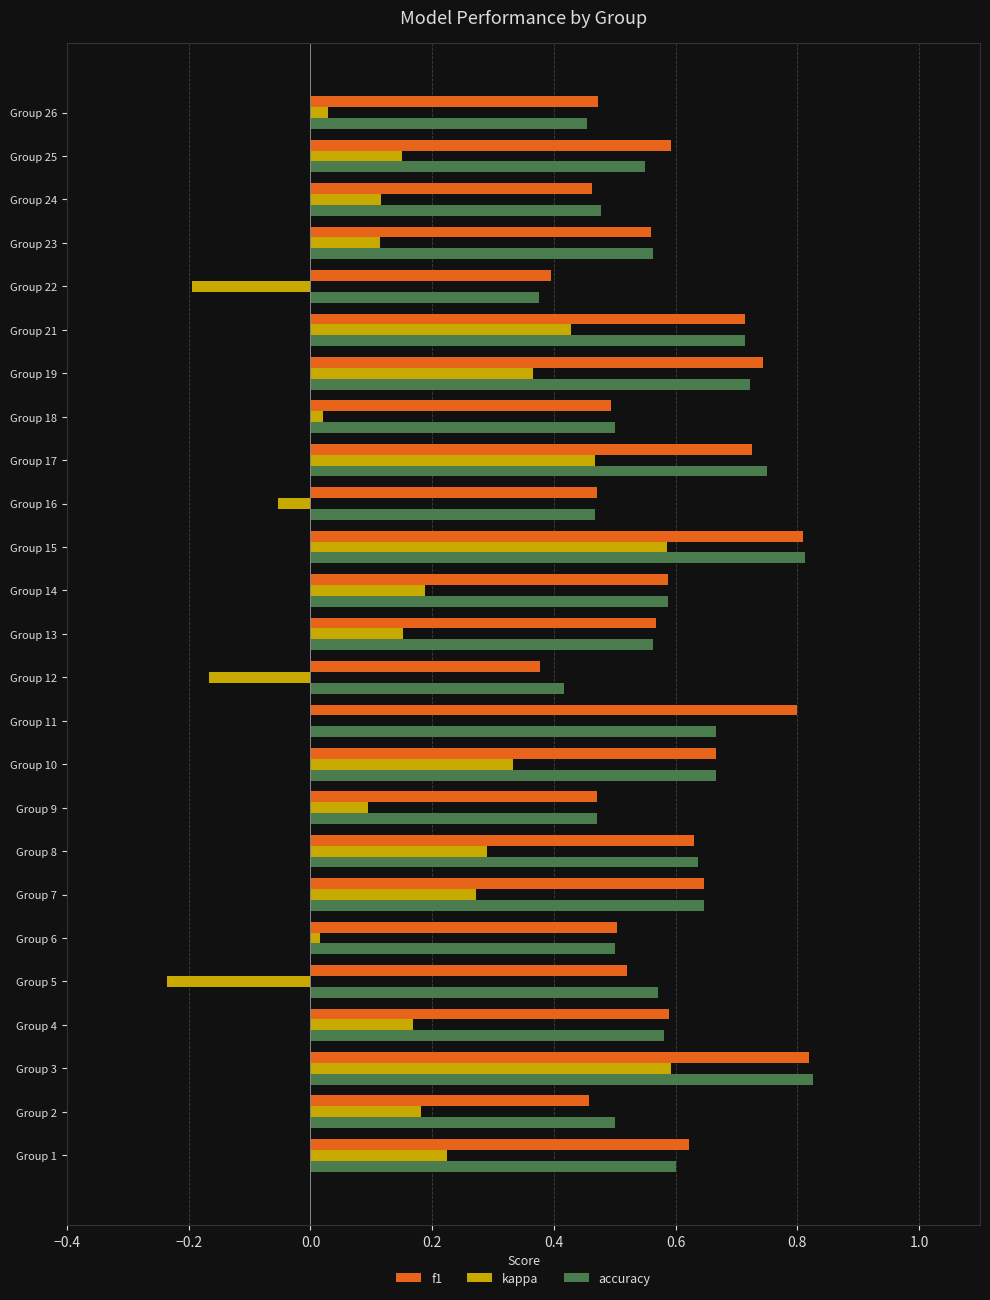

The value of kappa at Group 17 is 0.3. True or false?

False